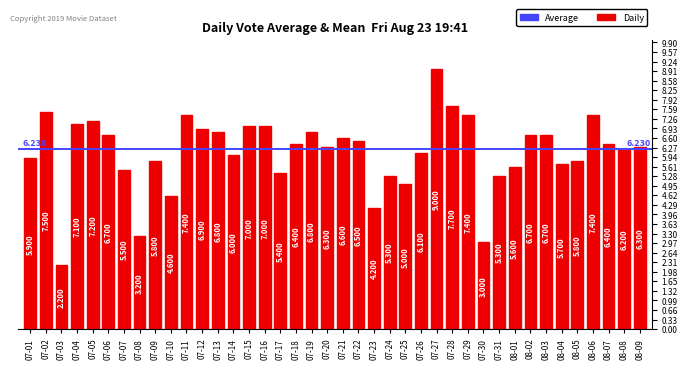

The value at 07-24 is 8.7. True or false?

False